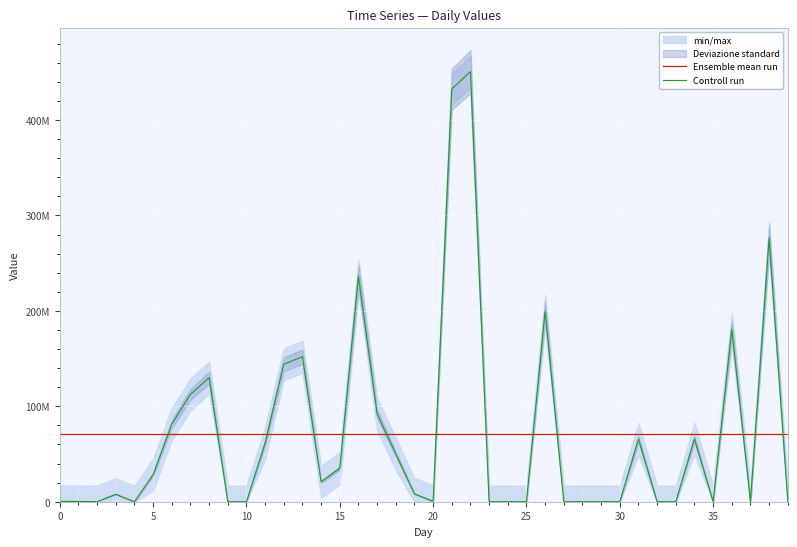

Is this an area chart (filled region under the line)?

No